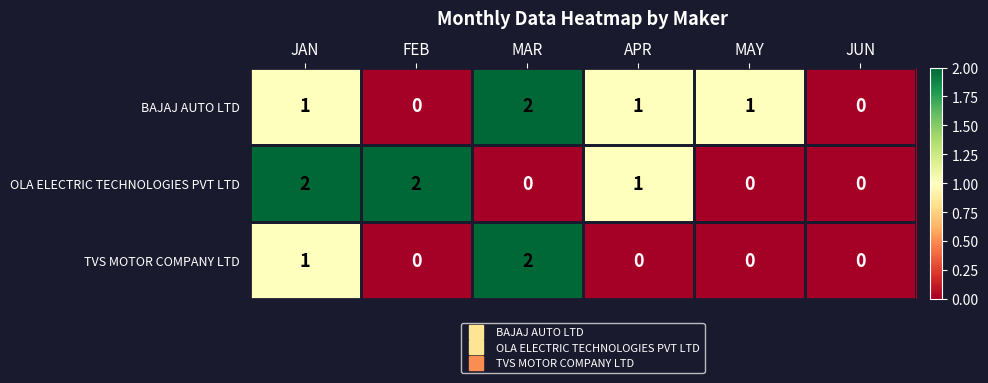

The value of TVS MOTOR COMPANY LTD at FEB is 0. True or false?

True